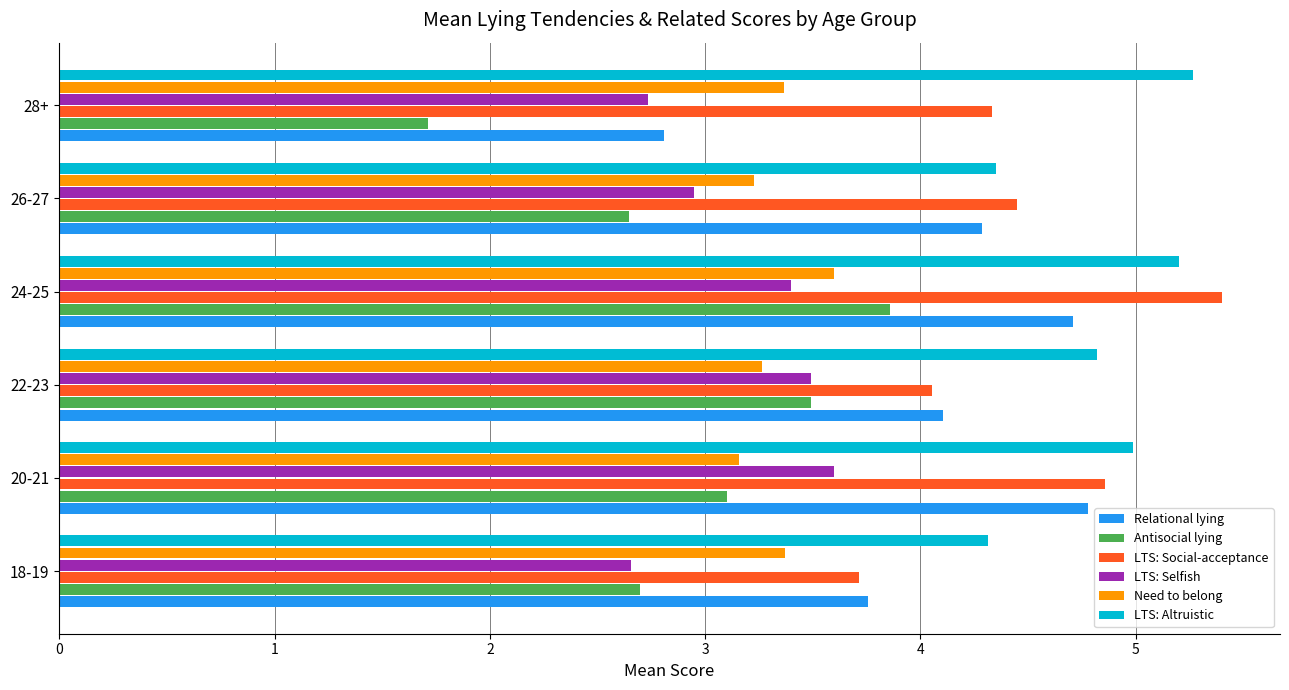

Which label corresponds to the largest value in the chart?

24-25